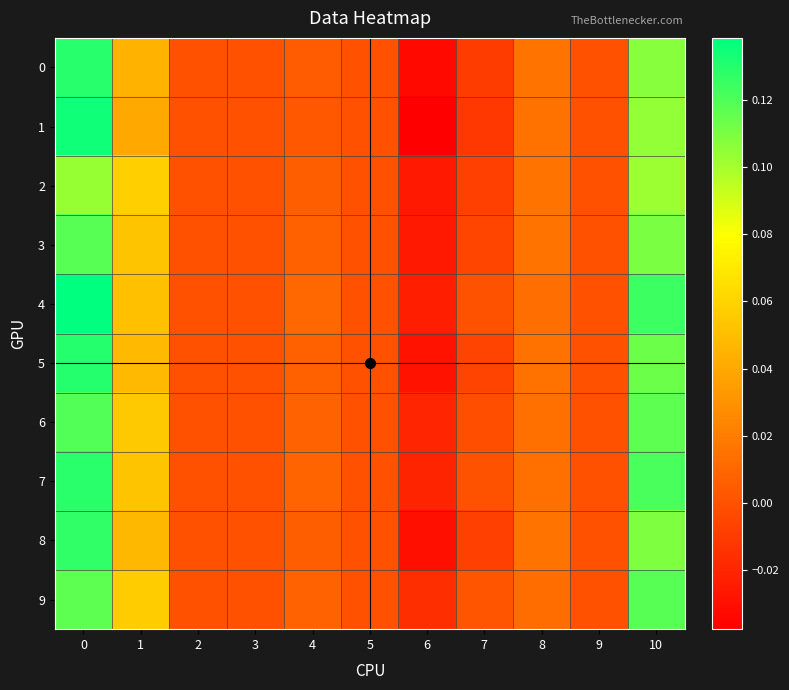

Reading right to left, list all the values displayed in this chart.

0: 10=0.1	9=0.0	8=0.0	7=-0.0	6=-0.0	5=0.0	4=0.0	3=0.0	2=0.0	1=0.0	0=0.1
1: 10=0.1	9=0.0	8=0.0	7=-0.0	6=-0.0	5=0.0	4=0.0	3=0.0	2=0.0	1=0.0	0=0.1
2: 10=0.1	9=0.0	8=0.0	7=-0.0	6=-0.0	5=0.0	4=0.0	3=0.0	2=0.0	1=0.1	0=0.1
3: 10=0.1	9=0.0	8=0.0	7=-0.0	6=-0.0	5=0.0	4=0.0	3=0.0	2=0.0	1=0.1	0=0.1
4: 10=0.1	9=0.0	8=0.0	7=0.0	6=-0.0	5=0.0	4=0.0	3=0.0	2=0.0	1=0.1	0=0.1
5: 10=0.1	9=0.0	8=0.0	7=-0.0	6=-0.0	5=0.0	4=0.0	3=0.0	2=0.0	1=0.0	0=0.1
6: 10=0.1	9=0.0	8=0.0	7=-0.0	6=-0.0	5=0.0	4=0.0	3=0.0	2=0.0	1=0.1	0=0.1
7: 10=0.1	9=0.0	8=0.0	7=0.0	6=-0.0	5=0.0	4=0.0	3=0.0	2=0.0	1=0.1	0=0.1
8: 10=0.1	9=0.0	8=0.0	7=-0.0	6=-0.0	5=0.0	4=0.0	3=0.0	2=0.0	1=0.0	0=0.1
9: 10=0.1	9=0.0	8=0.0	7=0.0	6=-0.0	5=0.0	4=0.0	3=0.0	2=0.0	1=0.1	0=0.1